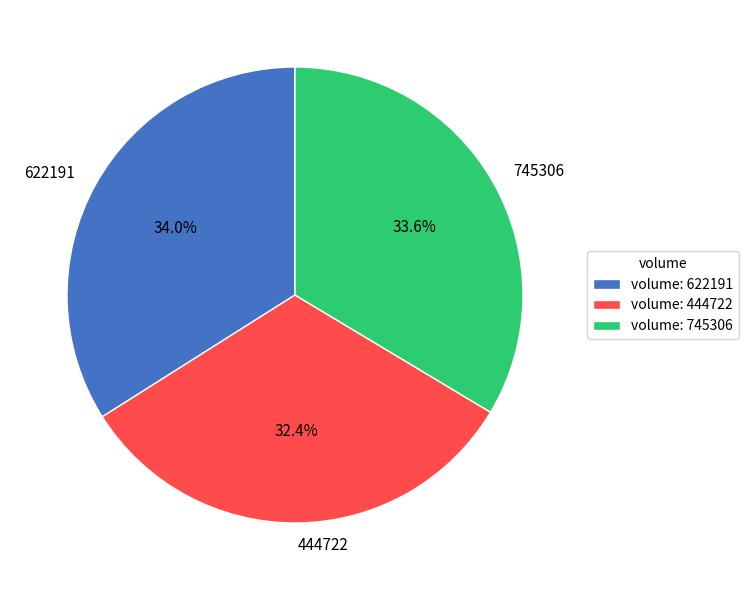

Which slice is the smallest?

444722